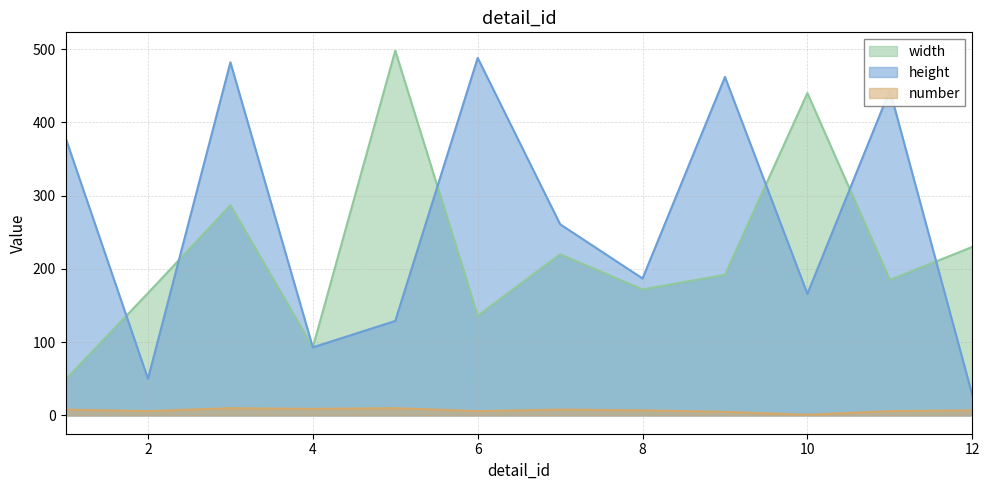

Reading right to left, what are all the values shown in this chart?

width: 12=230	11=185	10=440	9=192	8=172	7=220	6=136	5=498	4=93	3=287	2=167	1=49
height: 12=28	11=444	10=166	9=462	8=187	7=261	6=488	5=129	4=93	3=482	2=50	1=379
number: 12=7	11=6	10=1	9=5	8=7	7=8	6=6	5=10	4=9	3=10	2=6	1=8